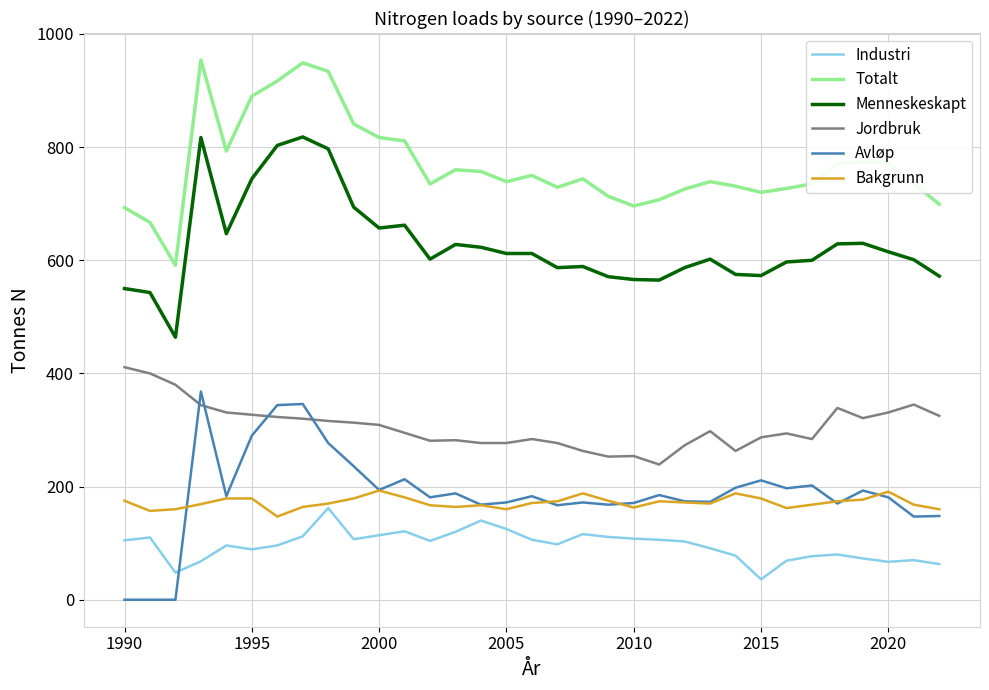

List the series in order of their peak value, highest first.

Totalt, Menneskeskapt, Jordbruk, Avløp, Bakgrunn, Industri